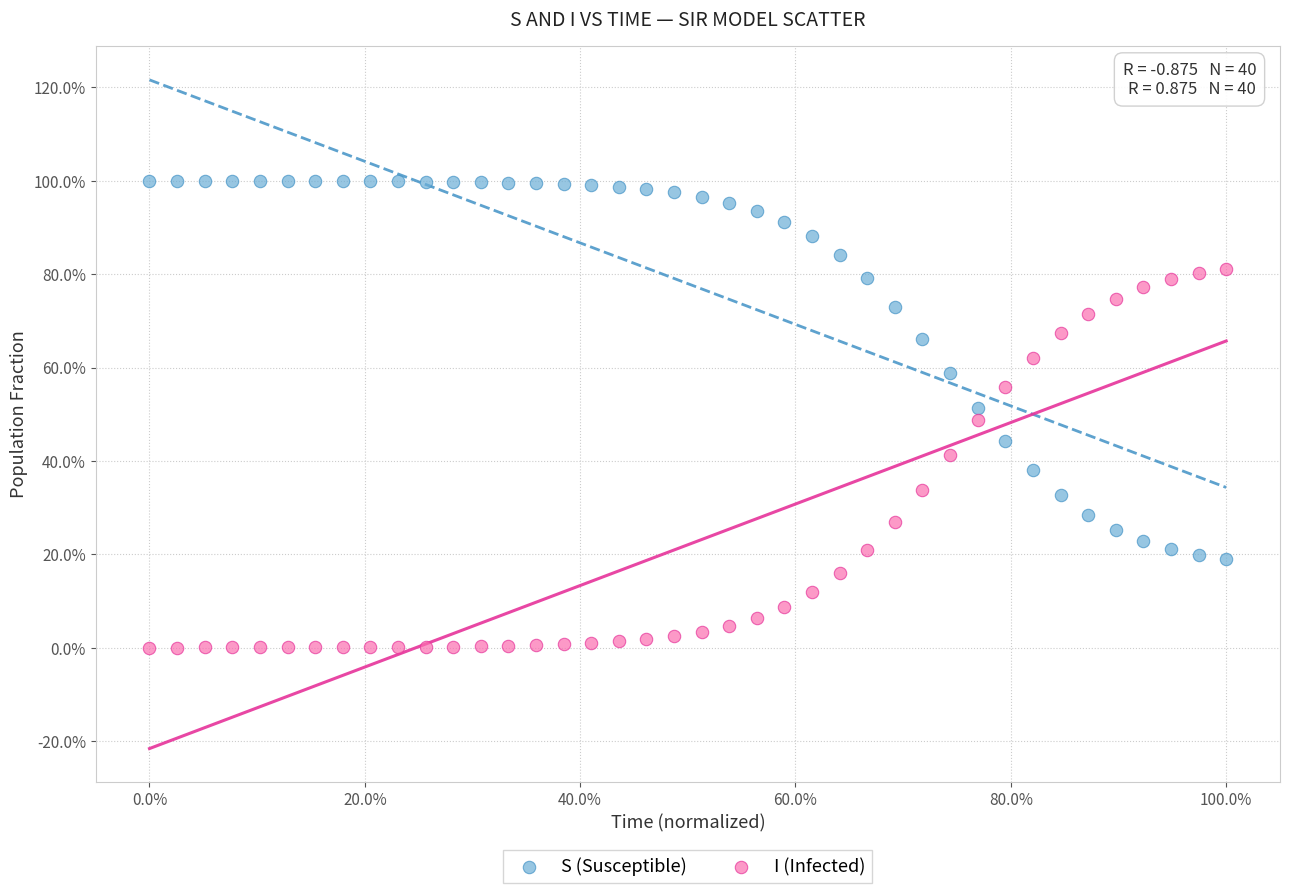

What are all the series names shown in the legend?

S (Susceptible), I (Infected)